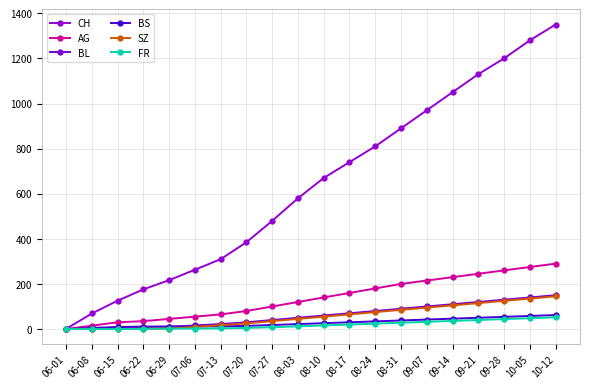

How many distinct data groups are displayed?

6